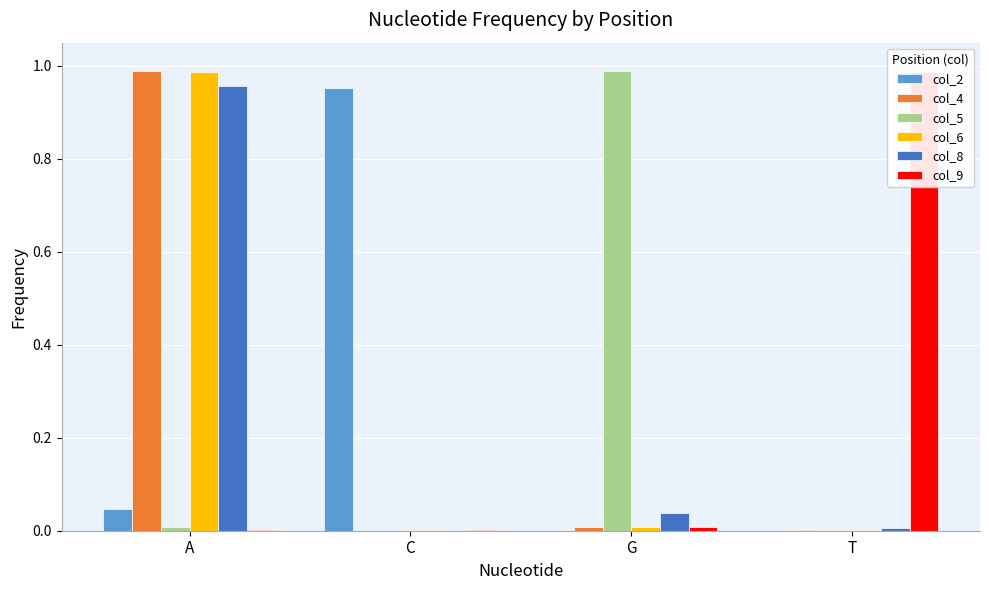

Is the value of col_8 at T greater than the value of col_5 at C?

Yes